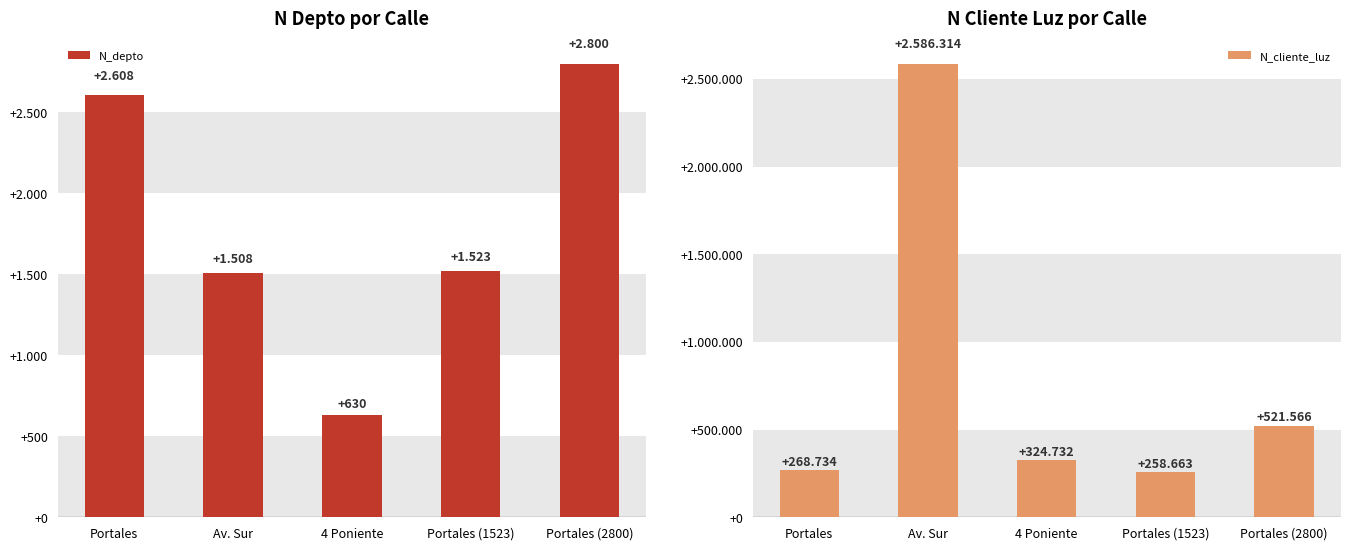

How many data points does each series have?

5